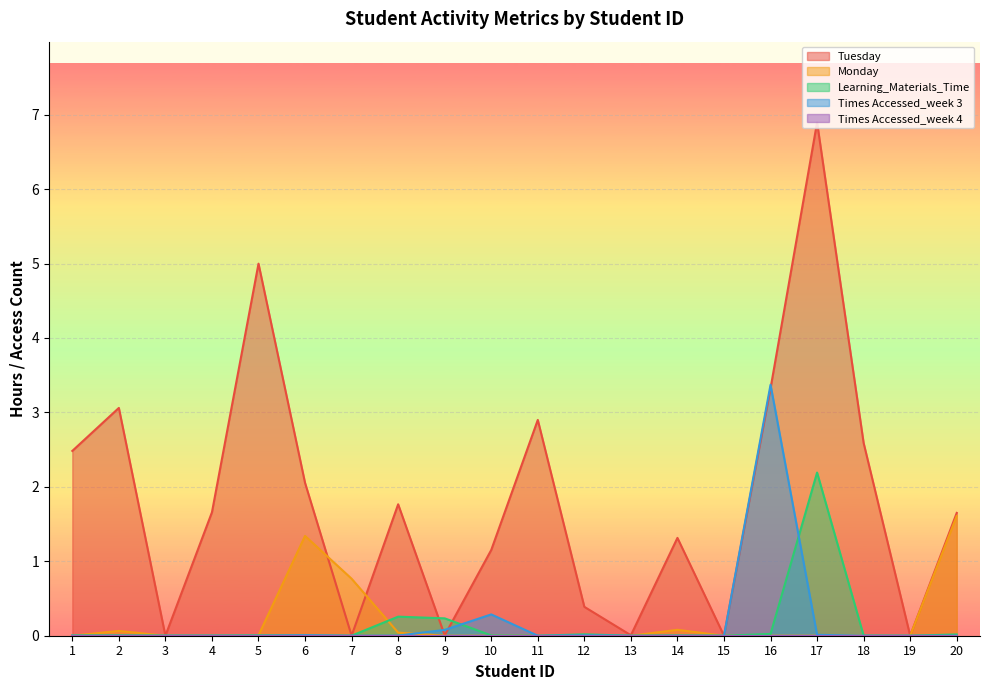

What is the difference between the maximum and minimum values in the Monday series?

1.6